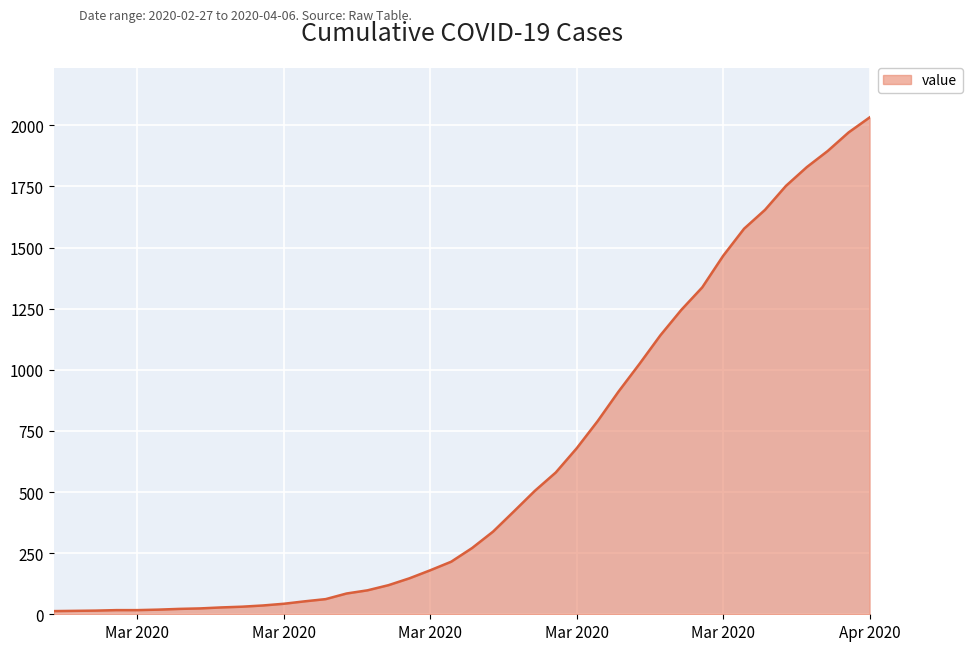

What is the greatest value displayed?

2032